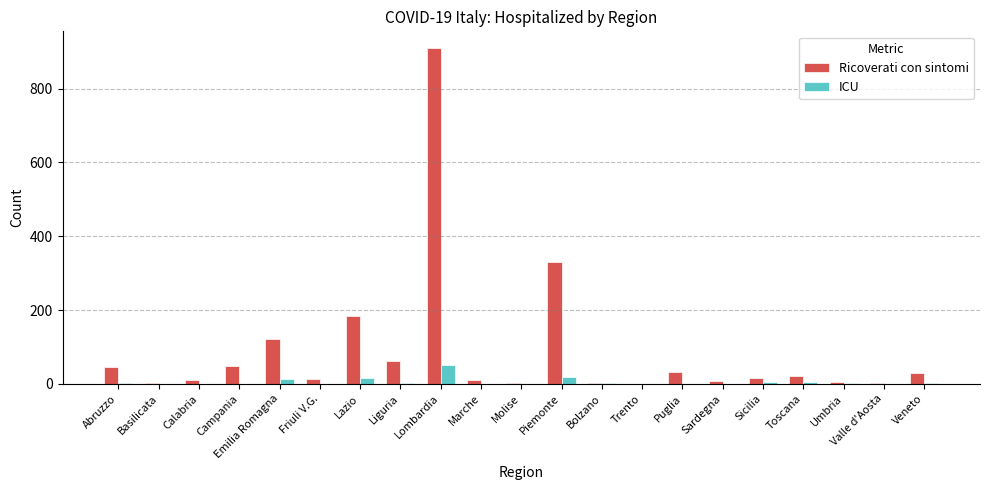

At which category does the chart reach its peak across all series?

Lombardia